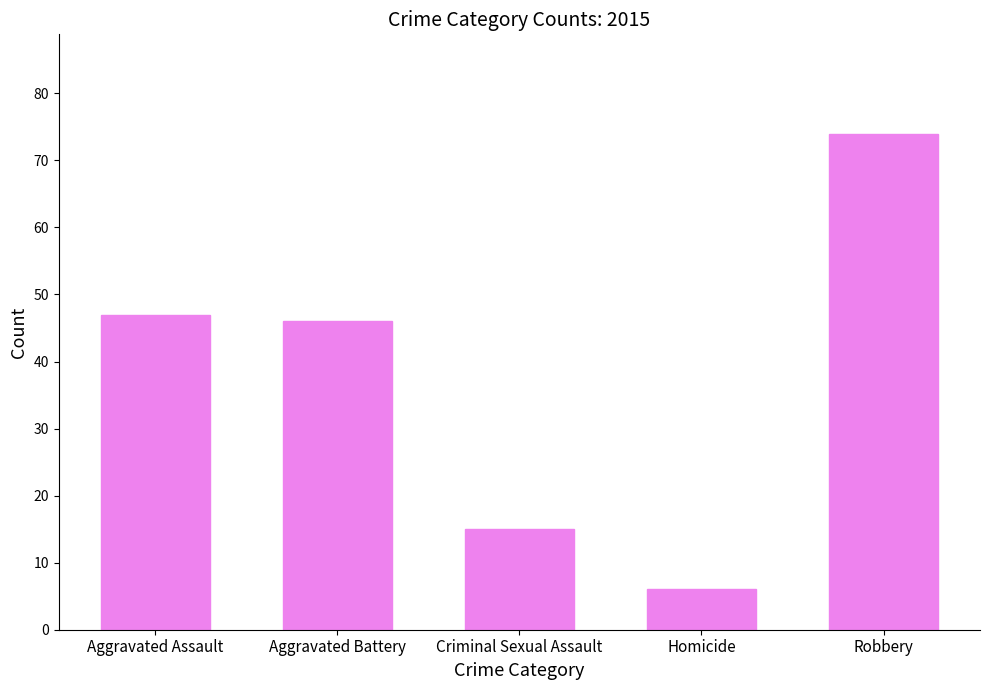

Which has a higher value, Robbery or Aggravated Battery?

Robbery